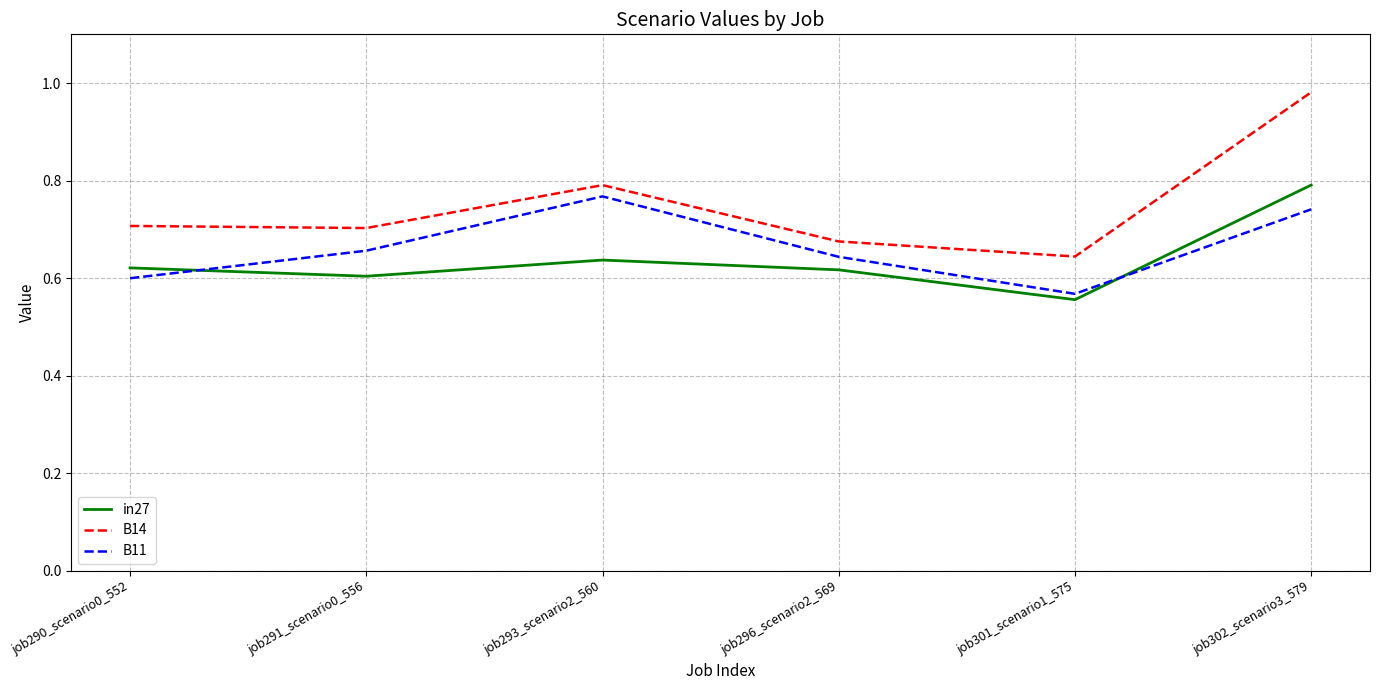

What is the sum of the in27 values at job301_scenario1_575 and job290_scenario0_552?

1.2